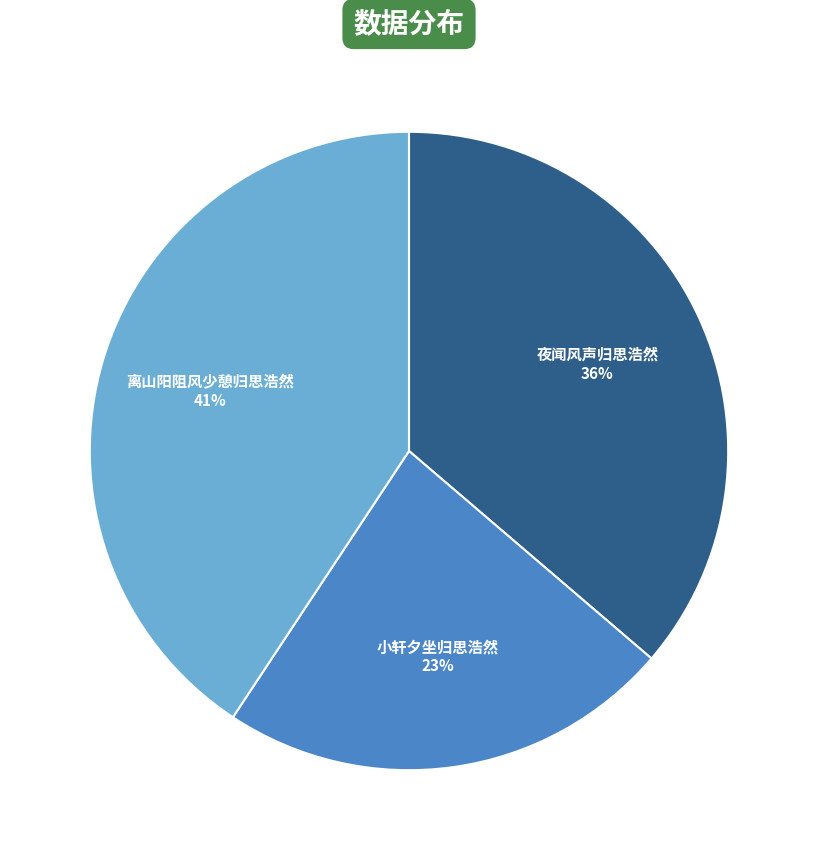

To the nearest percent, what is the average slice percentage?

33%